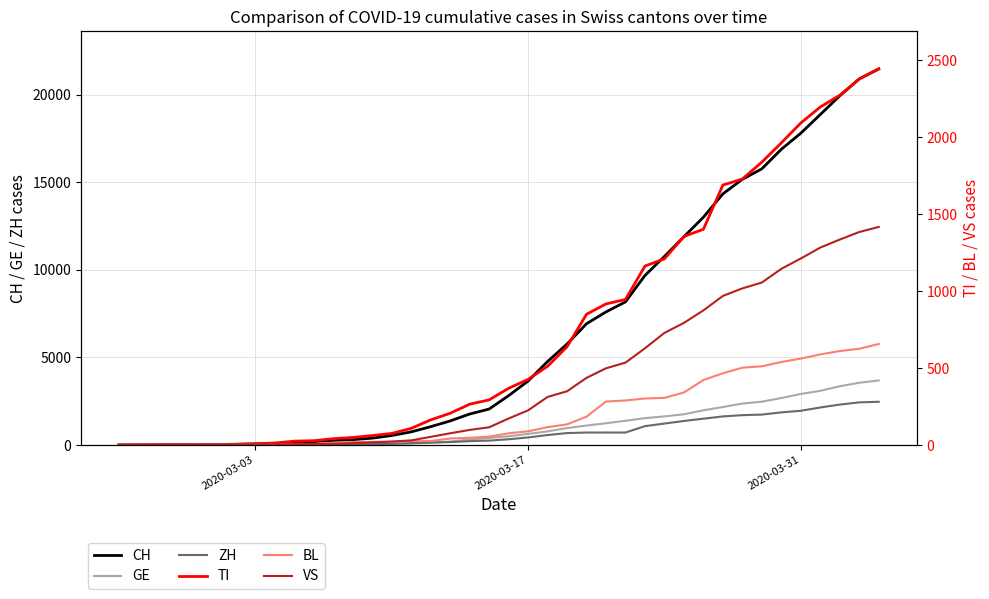

Reading left to right, transcribe all the data shown in this chart.

CH: 0	2	6	13	22	30	42	61	84	126	194	252	304	391	542	749	1046	1373	1768	2052	2817	3651	4767	5764	6923	7598	8172	9679	10766	11890	13004	14337	15169	15767	16883	17800	18867	19933	20899	21469
GE: 0	1	1	4	7	10	11	14	14	17	21	32	40	50	75	91	123	197	310	403	497	633	778	967	1110	1241	1383	1532	1632	1755	1981	2169	2365	2472	2682	2914	3094	3354	3553	3685
ZH: 0	0	2	2	6	7	11	14	16	24	30	35	41	50	63	102	141	164	219	251	327	430	569	680	712	712	712	1076	1224	1371	1503	1630	1704	1736	1862	1953	2142	2306	2434	2467
TI: 0	1	1	1	2	2	4	8	13	25	28	41	49	61	75	108	163	206	265	293	368	426	511	638	849	916	945	1162	1209	1354	1401	1688	1727	1837	1962	2091	2195	2271	2377	2442
BL: 0	0	0	1	2	2	2	2	2	6	6	15	19	20	22	26	26	42	47	54	76	89	116	134	184	282	289	302	306	341	422	466	502	511	539	561	588	610	625	656
VS: 0	0	0	1	1	2	3	3	4	5	6	7	12	17	22	30	53	76	98	115	172	225	312	349	436	498	535	628	728	793	874	968	1017	1055	1144	1211	1282	1334	1383	1416